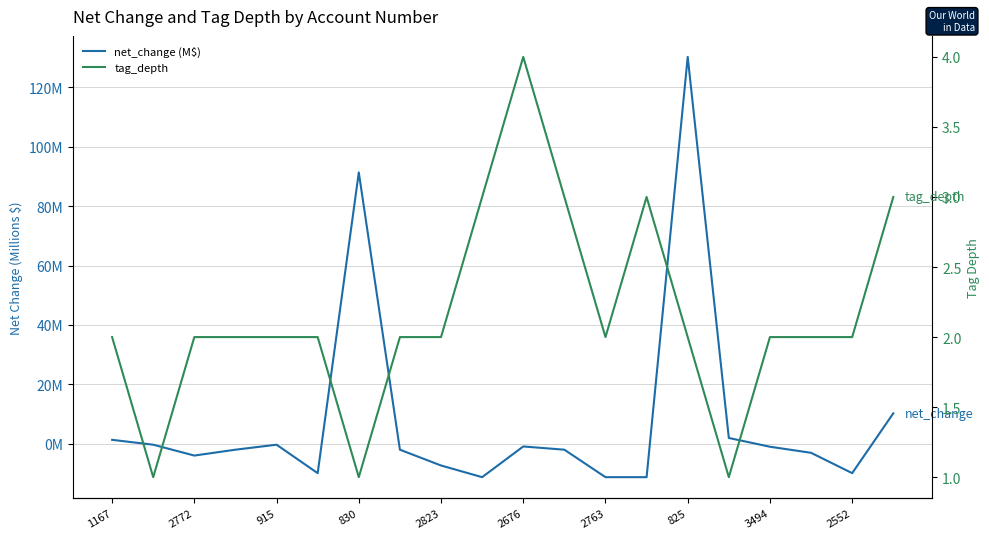

Is this an area chart (filled region under the line)?

No